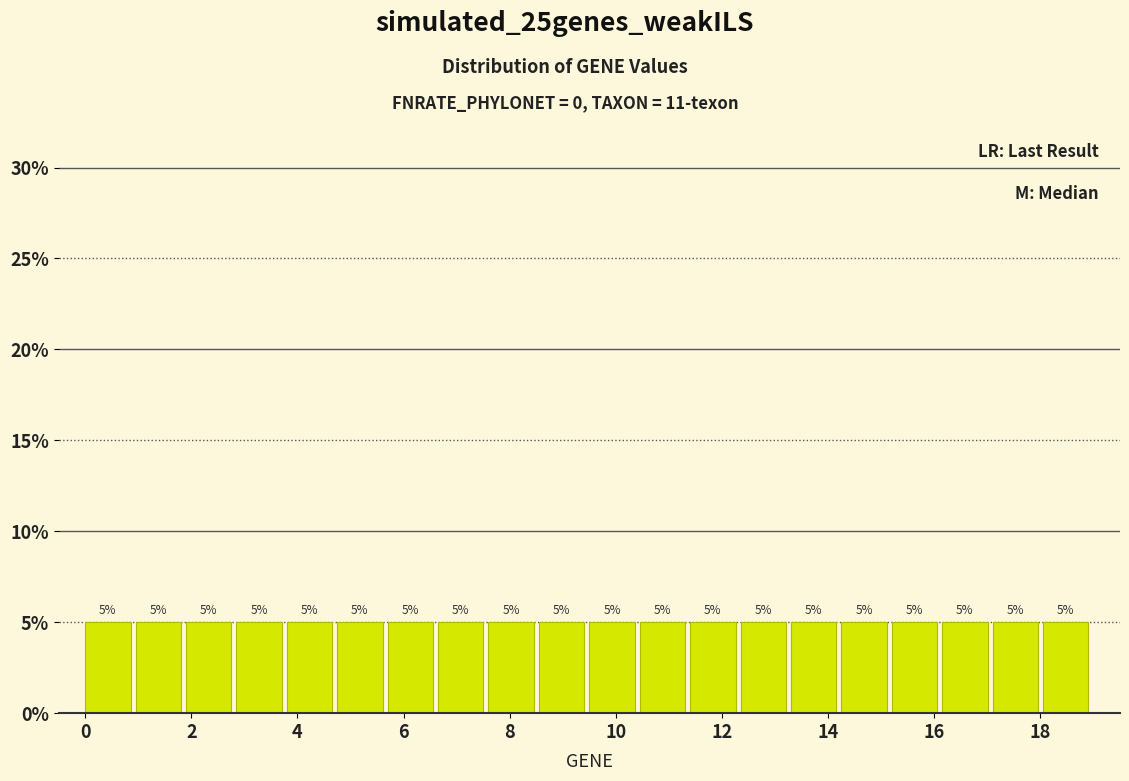

Reading left to right, transcribe this chart: for each bar, give the range it covers on the x-axis and its height. The bar edges are not printed on the chart, so give them approximately, as read against the axis.

0.00 to 0.95: 5
0.95 to 1.90: 5
1.90 to 2.85: 5
2.85 to 3.80: 5
3.80 to 4.75: 5
4.75 to 5.70: 5
5.70 to 6.65: 5
6.65 to 7.60: 5
7.60 to 8.55: 5
8.55 to 9.50: 5
9.50 to 10.45: 5
10.45 to 11.40: 5
11.40 to 12.35: 5
12.35 to 13.30: 5
13.30 to 14.25: 5
14.25 to 15.20: 5
15.20 to 16.15: 5
16.15 to 17.10: 5
17.10 to 18.05: 5
18.05 to 19.00: 5